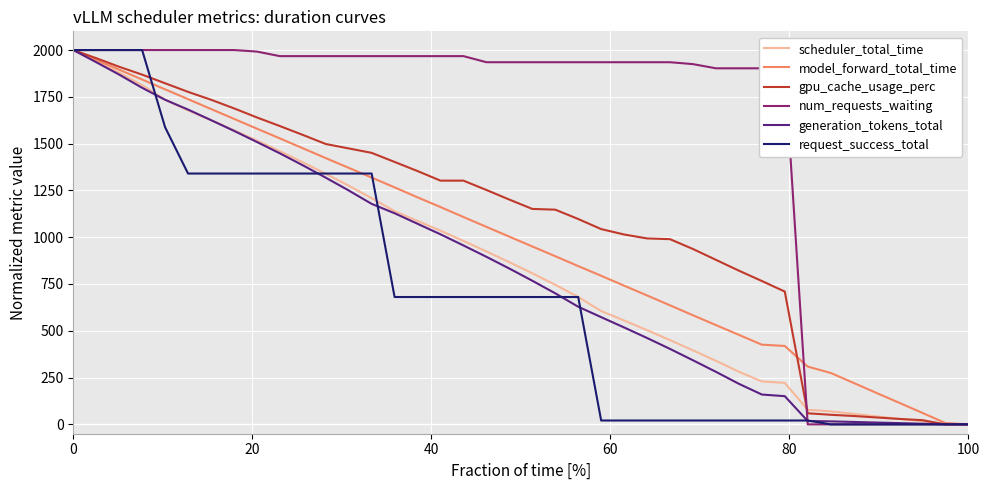

Which series has the largest total across all categories?

num_requests_waiting